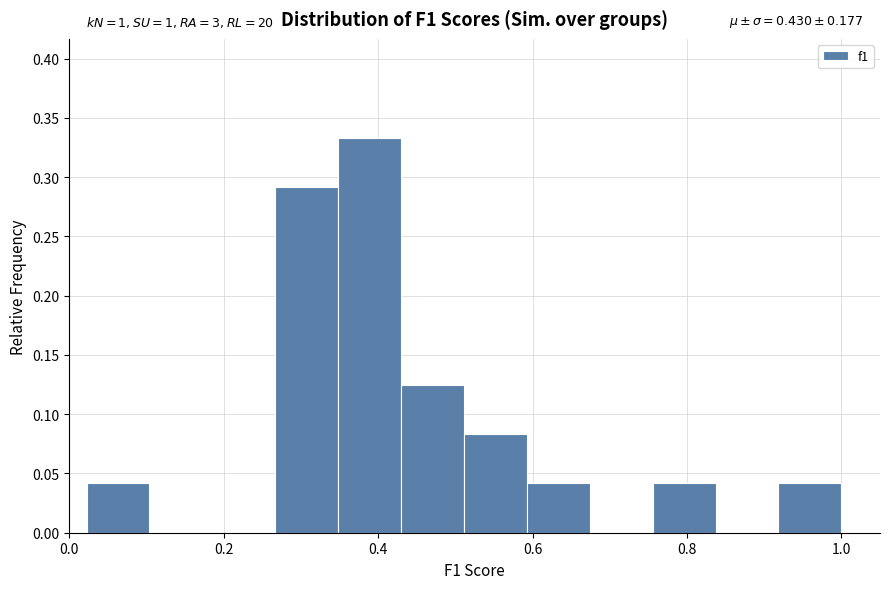

Which range on the x-axis has the tallest bar?

0.34 to 0.42